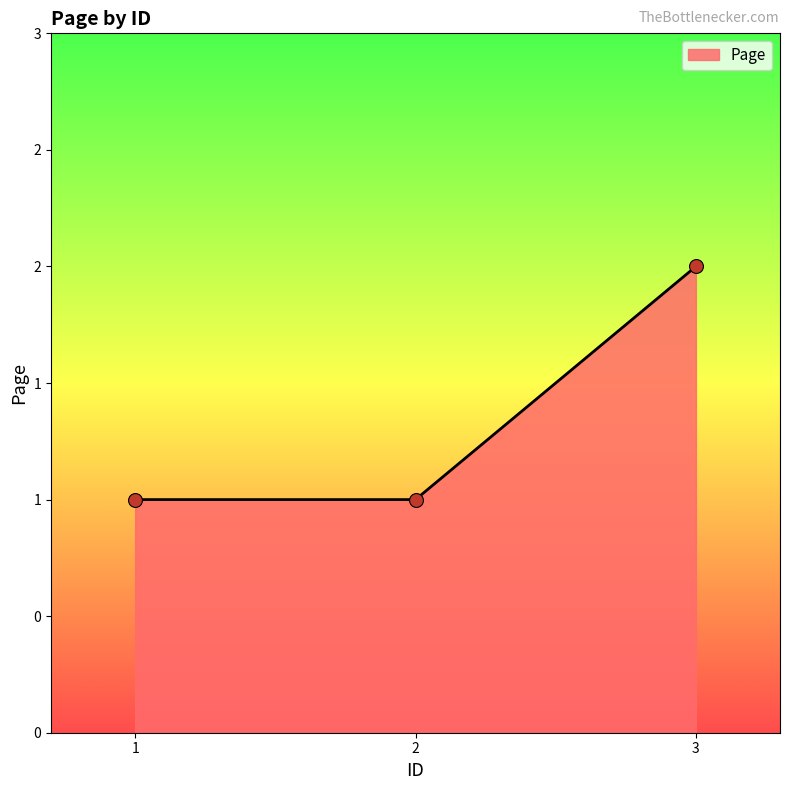

What is the change in value from 2 to 3?

+1